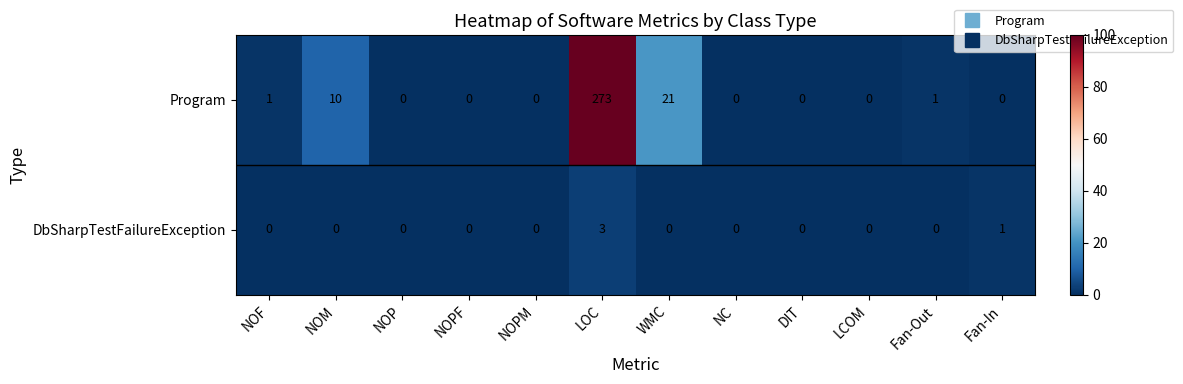

Is the value of Program at NOM greater than the value of DbSharpTestFailureException at NOP?

Yes